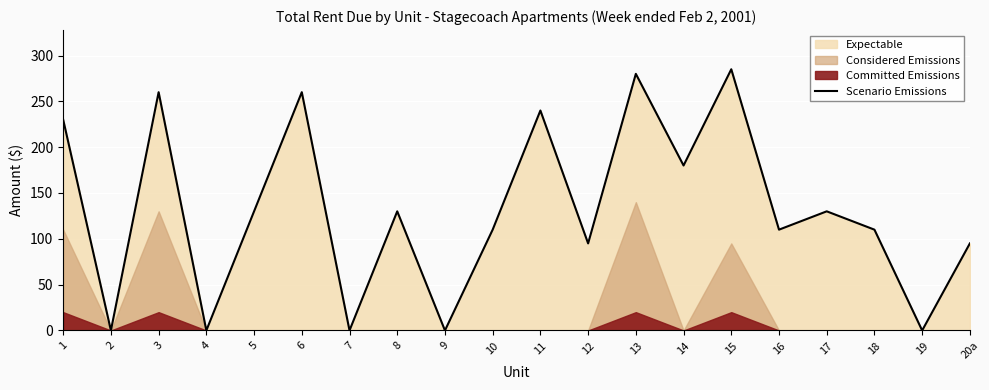

Reading right to left, transcribe all the data shown in this chart.

20a=95	19=0	18=110	17=130	16=110	15=285	14=180	13=280	12=95	11=240	10=110	9=0	8=130	7=0	6=260	5=130	4=0	3=260	2=0	1=230